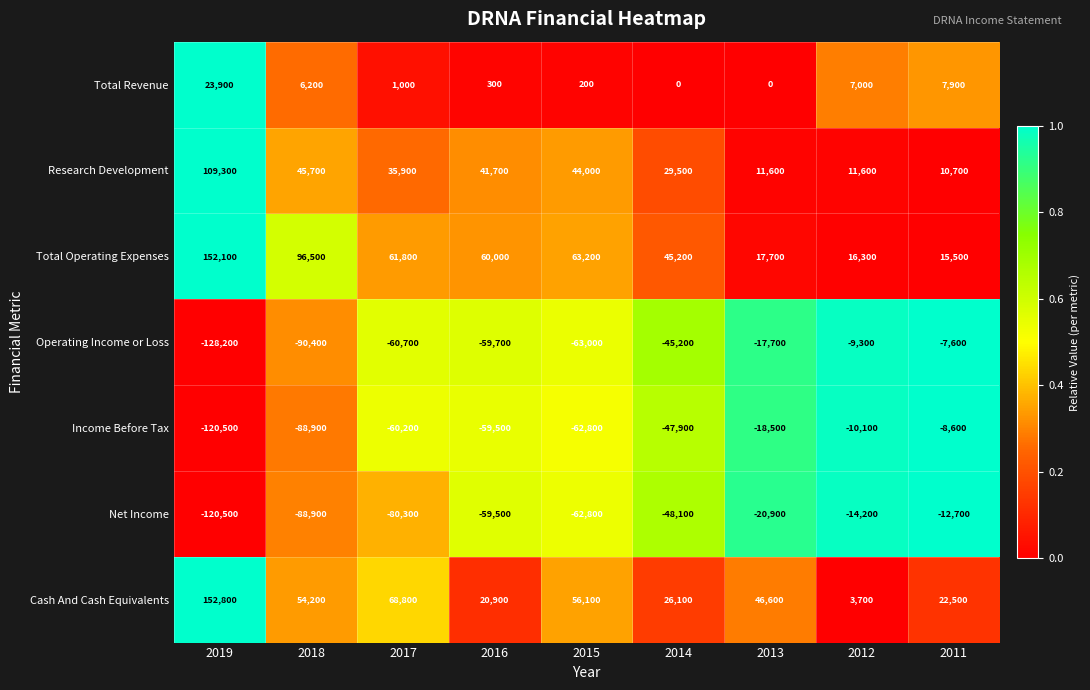

What is the total value across all series at 2019?

68900